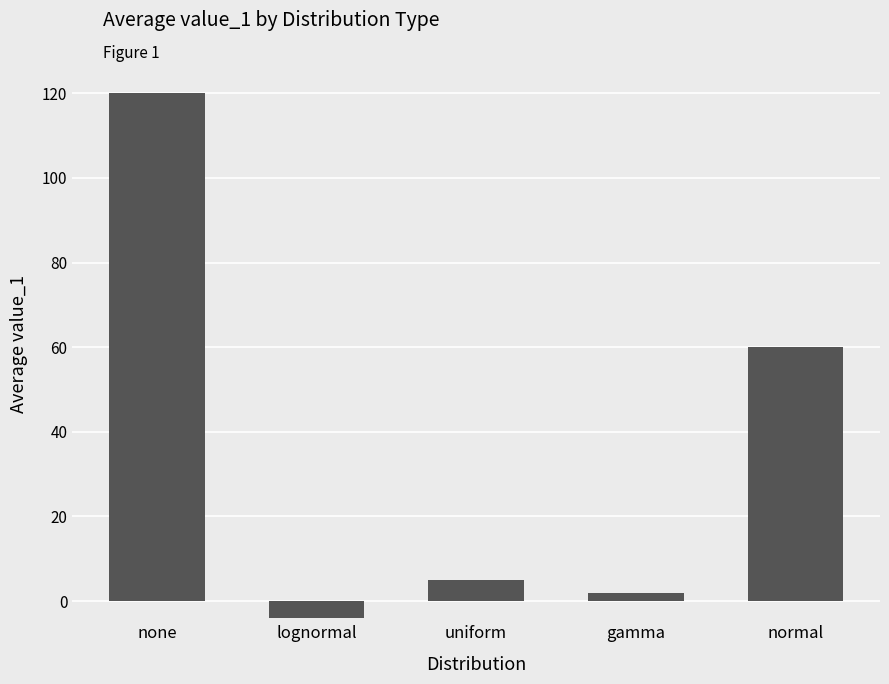

Reading left to right, extract all data points from this chart.

120.0	-3.9	5.0	1.8	60.0